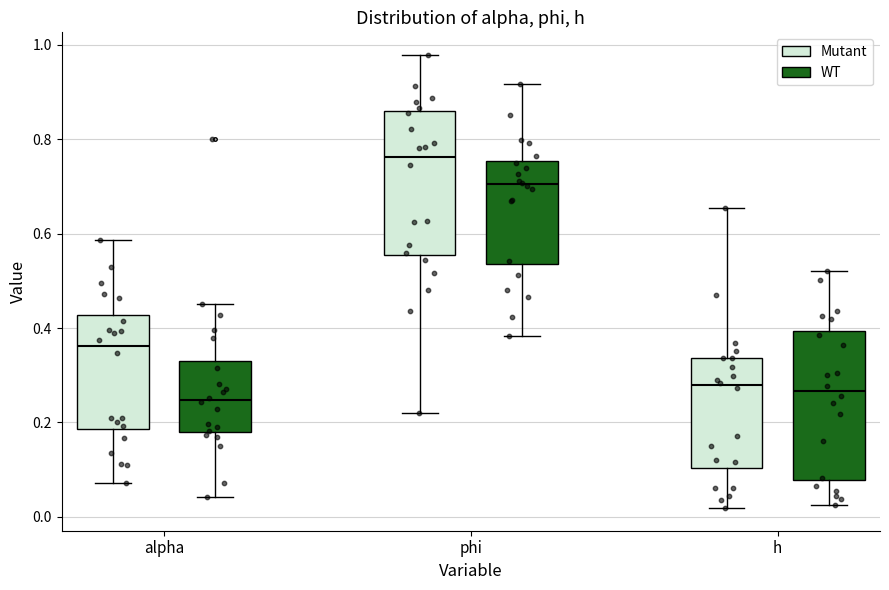

Reading left to right, transcribe this box plot: for each box, give where its median line is, the range the box spans, and where its two whiskers end, as read against the y-axis. The values are not printed on the chart, so give them approximately, as read against the axis.

alpha (Mutant): median 0.36, box 0.18 to 0.42, whiskers 0.08 to 0.58
alpha (WT): median 0.24, box 0.18 to 0.34, whiskers 0.04 to 0.46
phi (Mutant): median 0.76, box 0.56 to 0.86, whiskers 0.22 to 0.98
phi (WT): median 0.70, box 0.54 to 0.76, whiskers 0.38 to 0.92
h (Mutant): median 0.28, box 0.10 to 0.34, whiskers 0.02 to 0.66
h (WT): median 0.26, box 0.08 to 0.40, whiskers 0.02 to 0.52